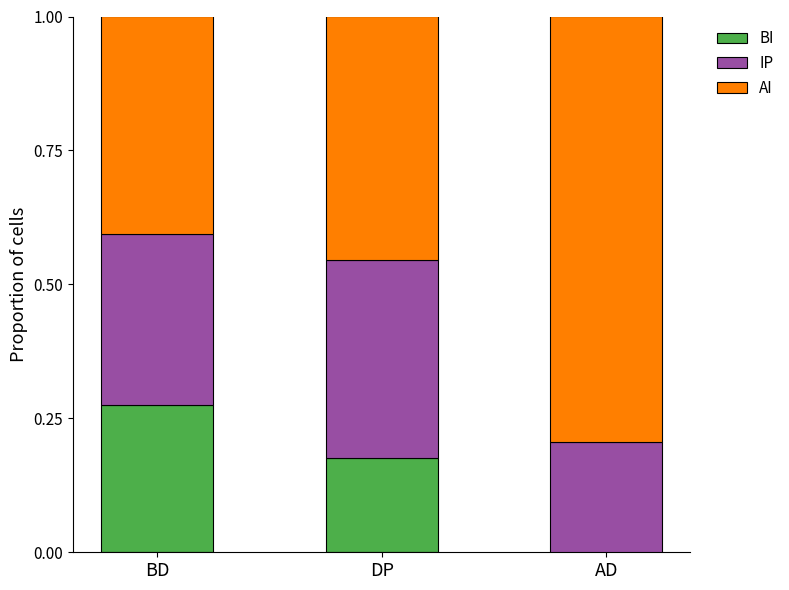

Rank the categories by BI value from highest to lowest.

BD, DP, AD